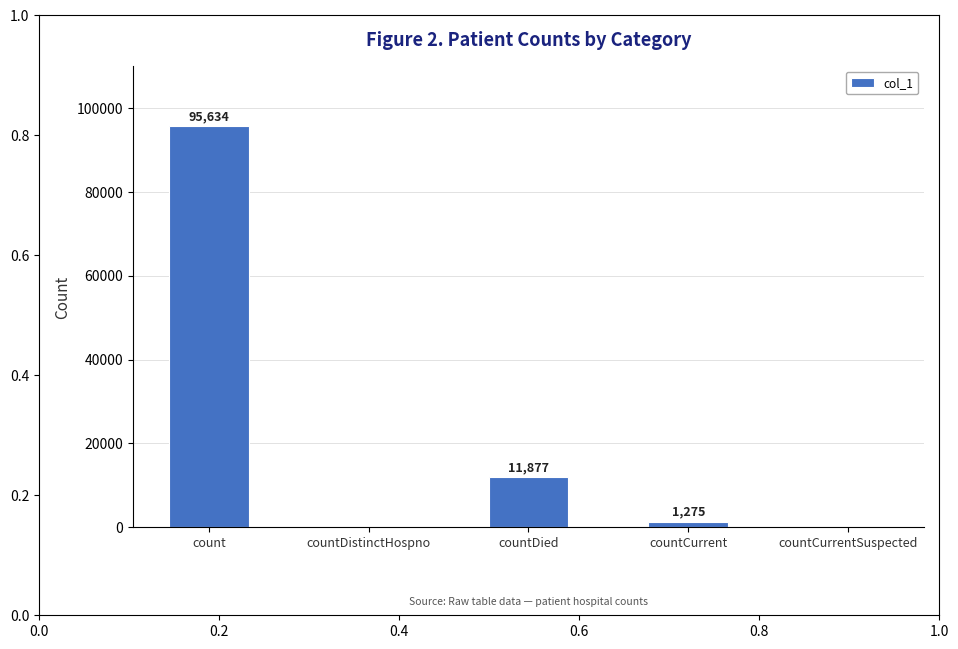

What is the greatest value displayed?

95634